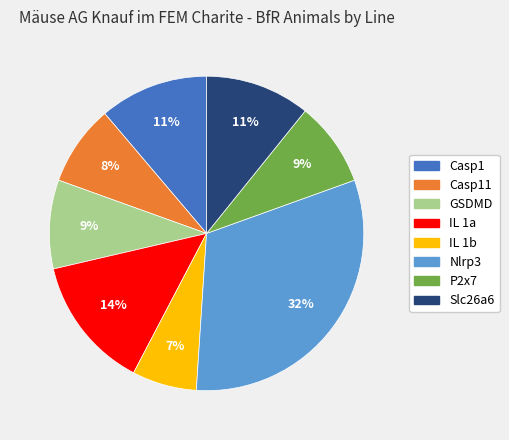

Is there any slice that represents more than half of the pie?

No